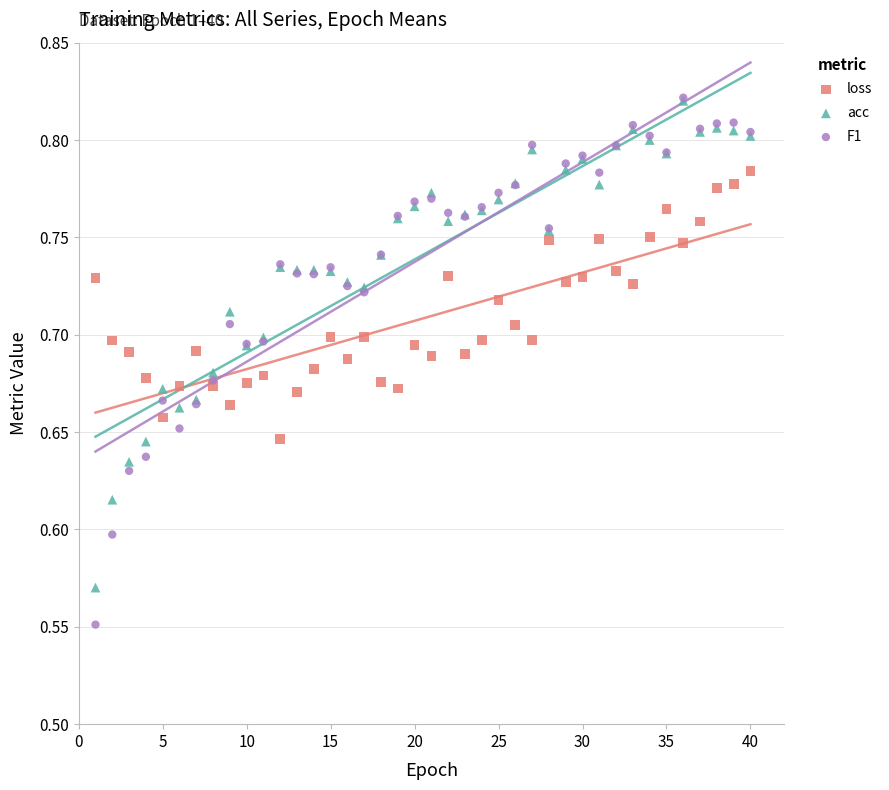

Which series contains the lowest Y value?

F1